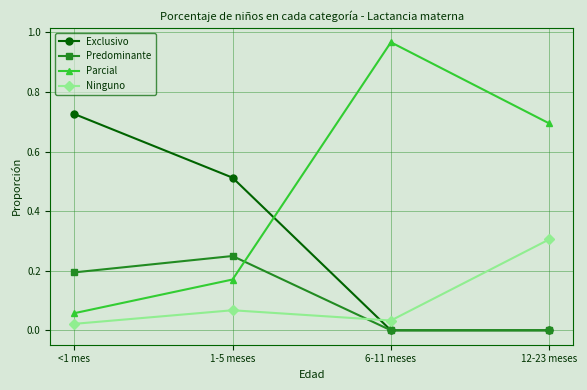

How many times do Predominante and Parcial cross each other?

1